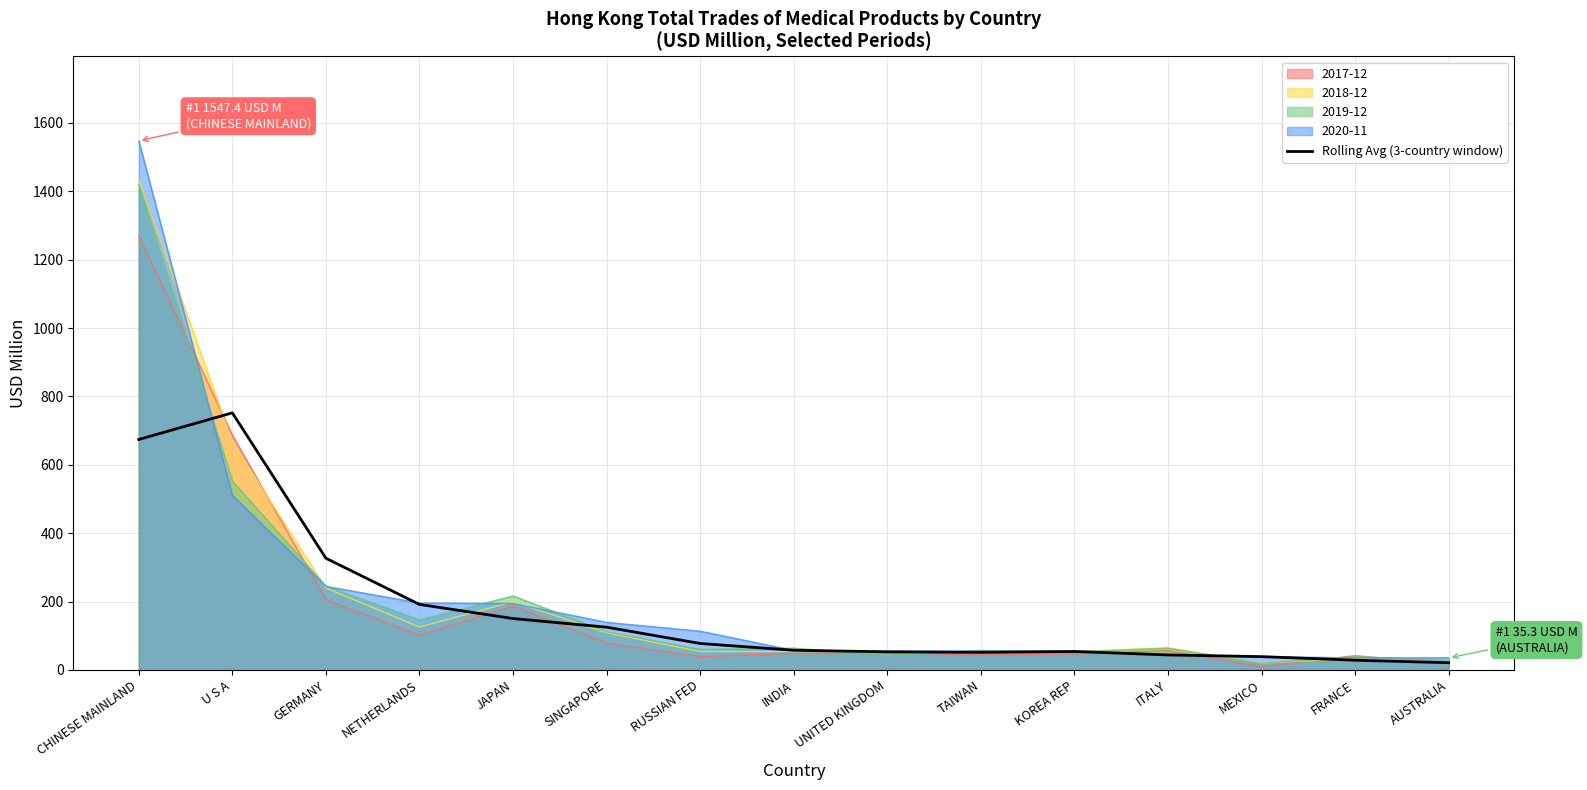

Reading left to right, transcribe all the data shown in this chart.

CHINESE MAINLAND=674.1	U S A=752.0	GERMANY=326.8	NETHERLANDS=191.7	JAPAN=150.4	SINGAPORE=125.2	RUSSIAN FED=77.4	INDIA=57.7	UNITED KINGDOM=53.0	TAIWAN=51.7	KOREA REP=54.0	ITALY=43.9	MEXICO=39.0	FRANCE=28.5	AUSTRALIA=21.2